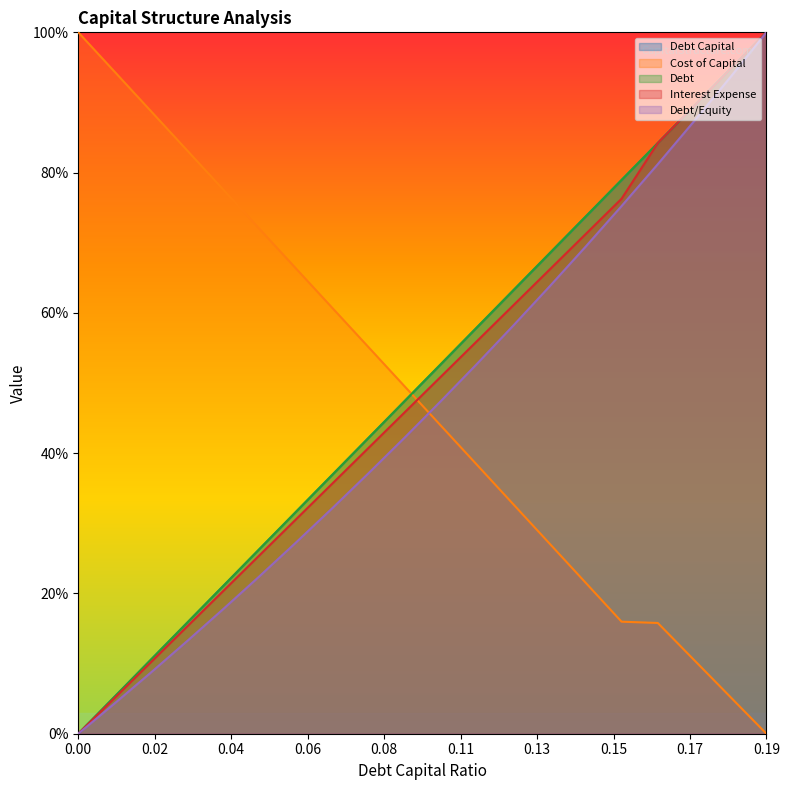

What is the label of the 4th point from the right?

0.16